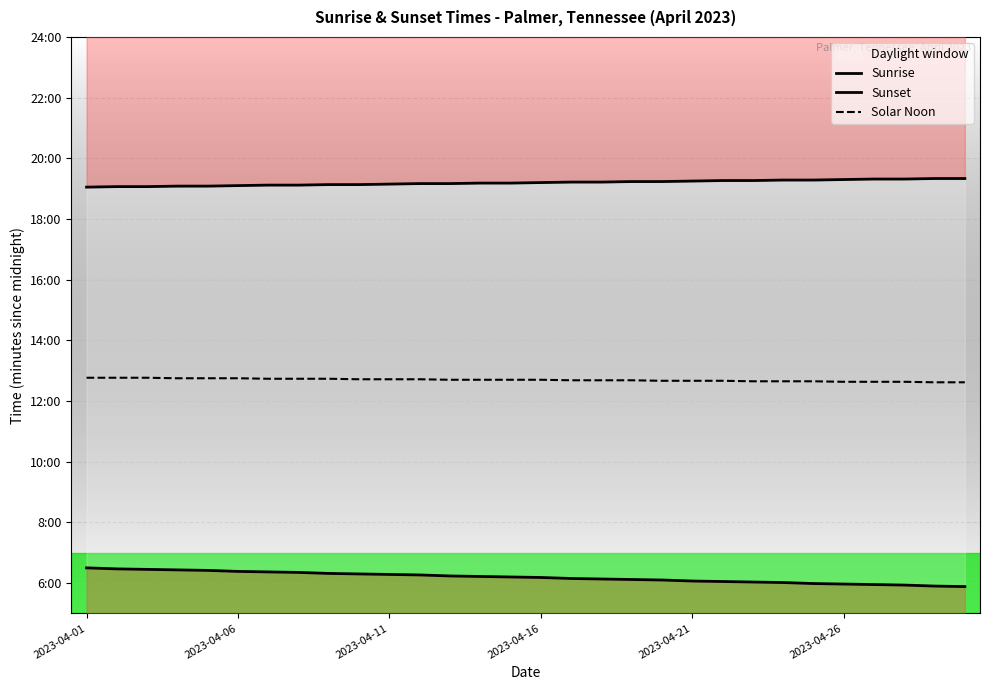

At which category does the chart reach its minimum across all series?

29